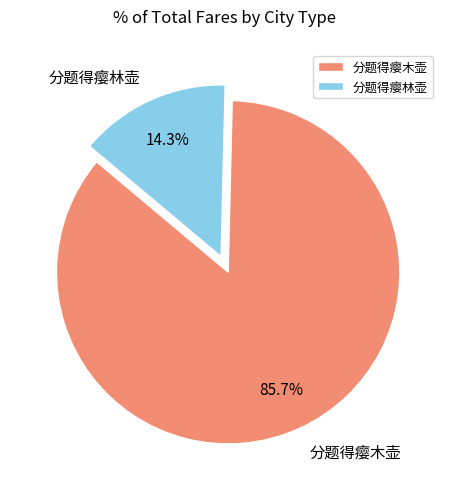

Which has a higher value, 分题得瘿林壶 or 分题得瘿木壶?

分题得瘿木壶